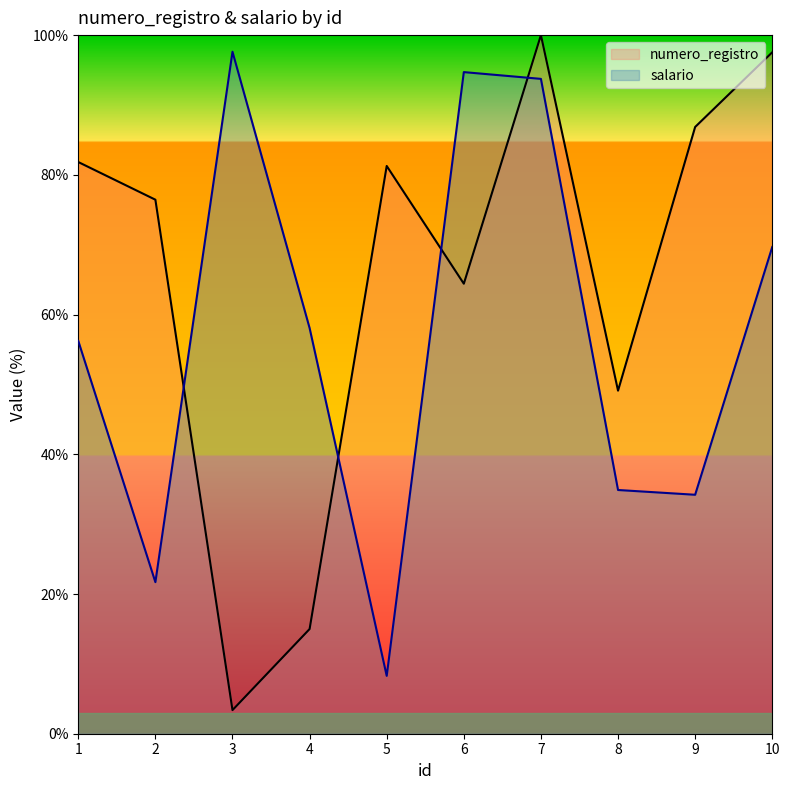

At which category does salario reach its first local valley?

2